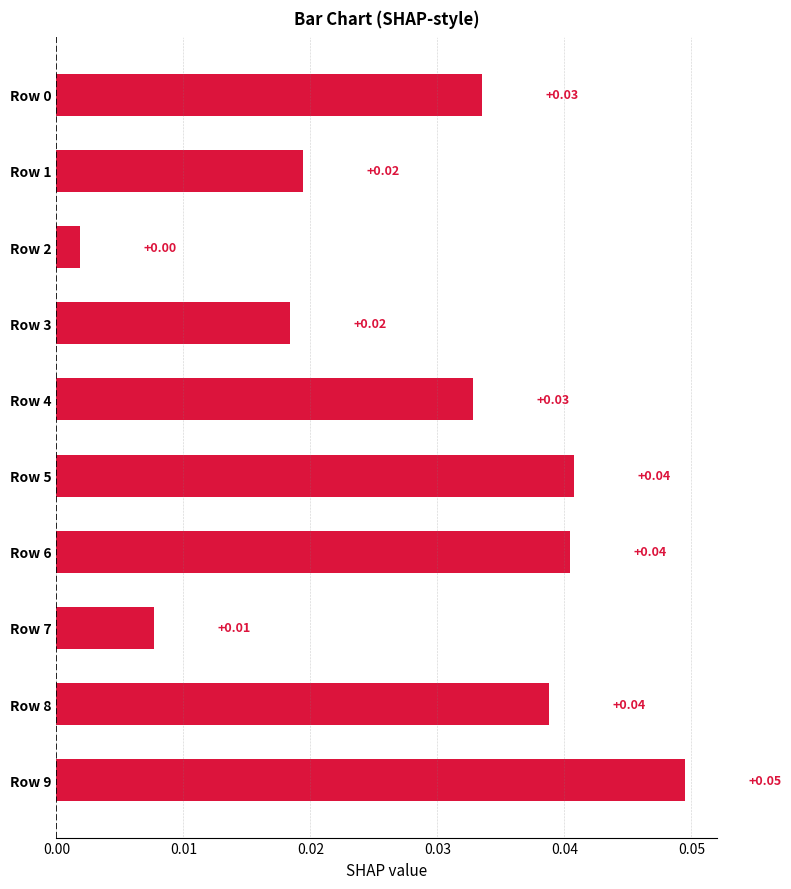

How many categories are shown in the chart?

10